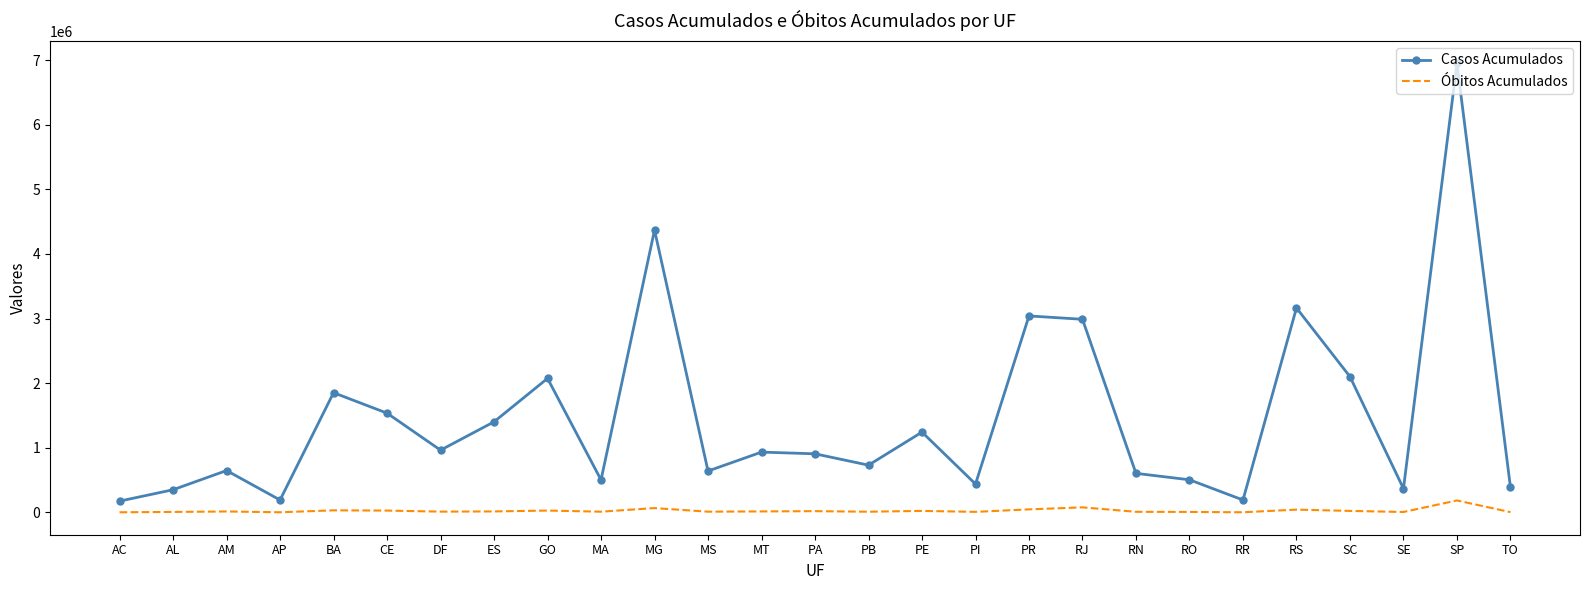

True or false: Casos Acumulados has a value of 4462430 at RS.

False